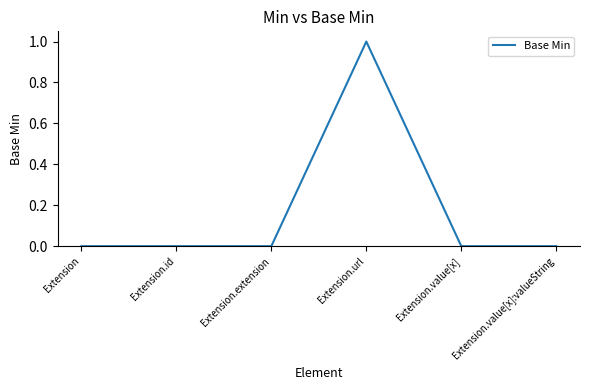

Is it true that the value at Extension.value[x] is 0?

True